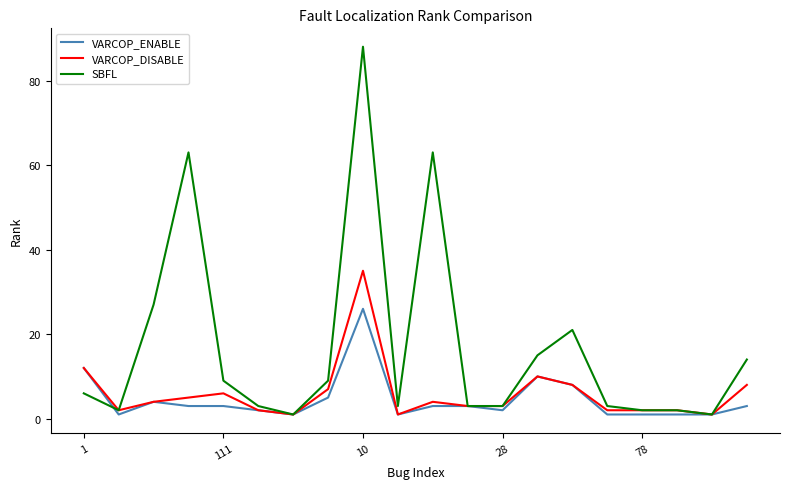

Which series has the largest range (max minus min)?

SBFL